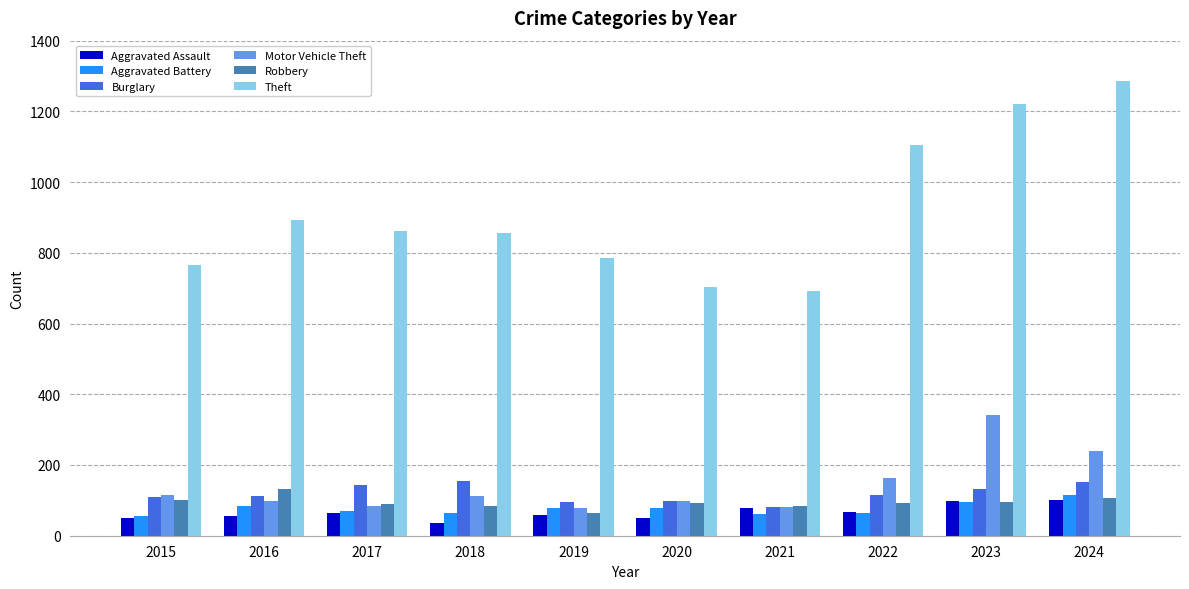

What is the value of the Robbery bar at the 9th from the left?

95